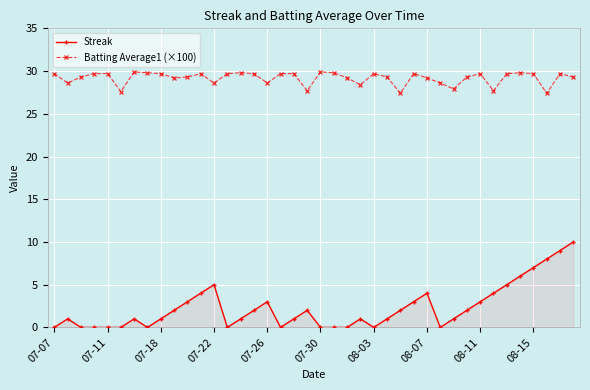

How many series are shown in this chart?

2